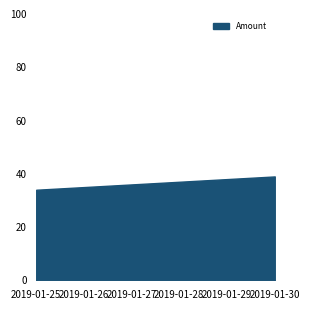

What is the minimum value shown in the chart?

34